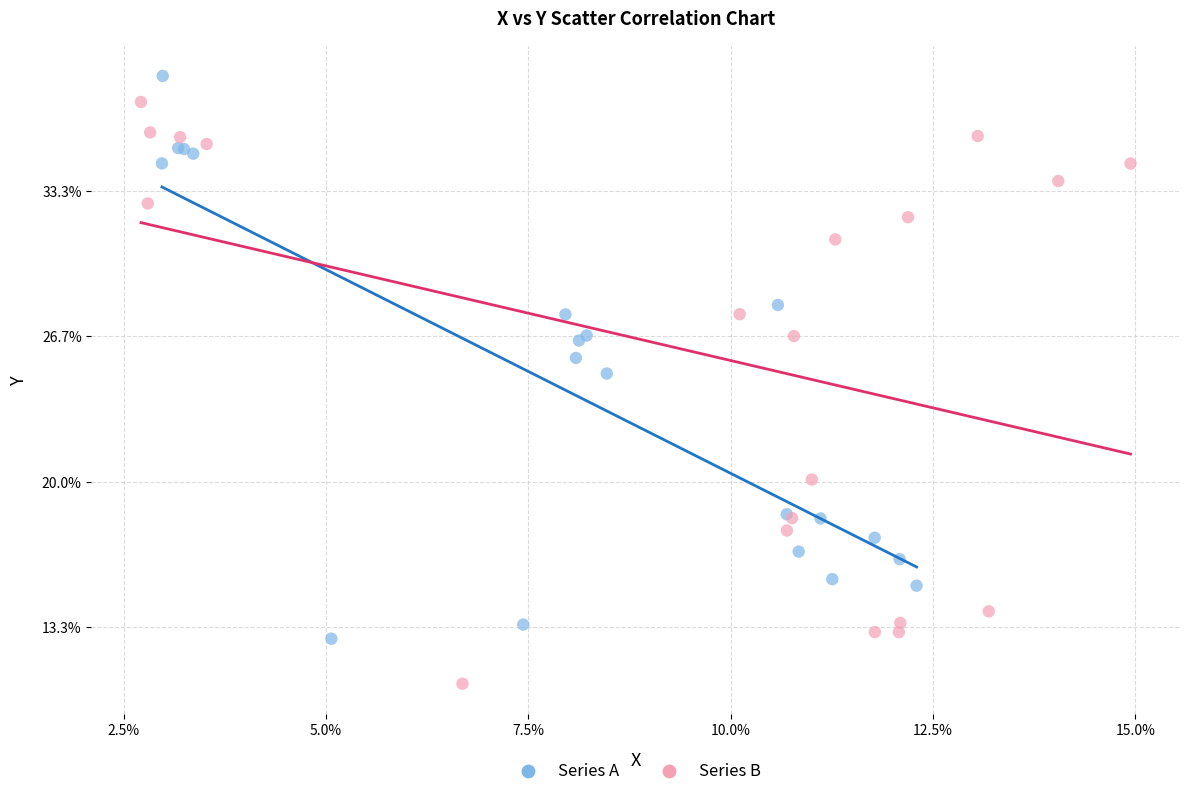

Which series reaches the maximum Y coordinate?

Series A